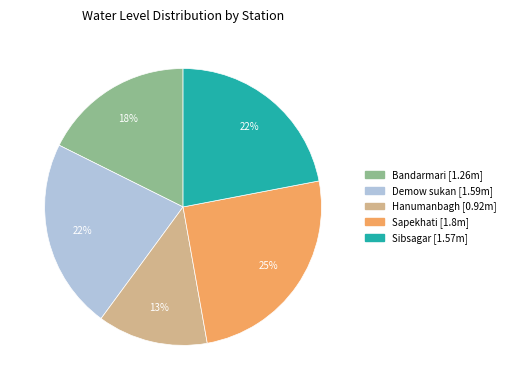

How many segments does this pie chart have?

5